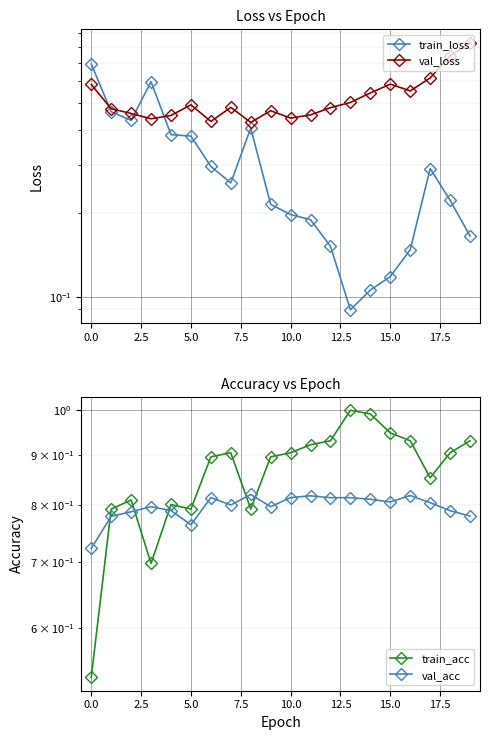

Between 10.0 and 13, which is larger?

10.0